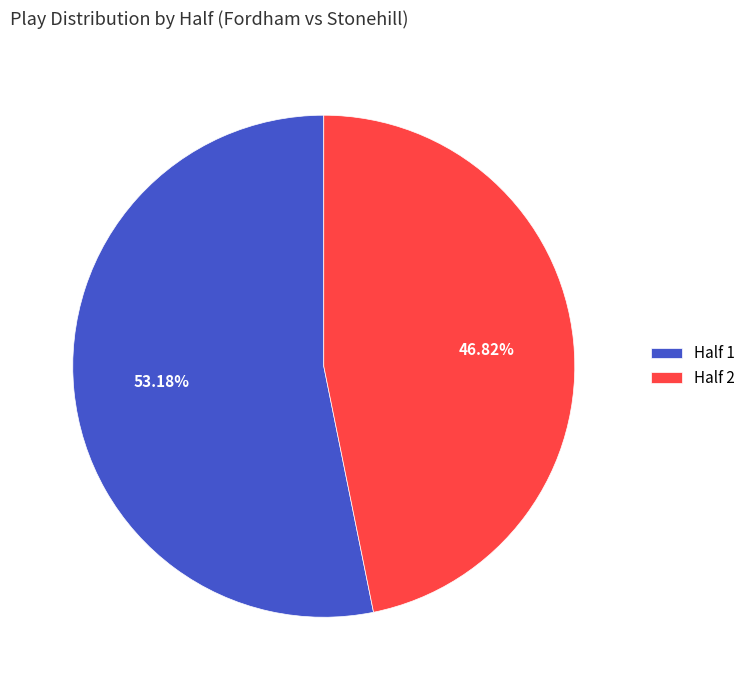

Which category has the smallest portion of the pie?

Half 2